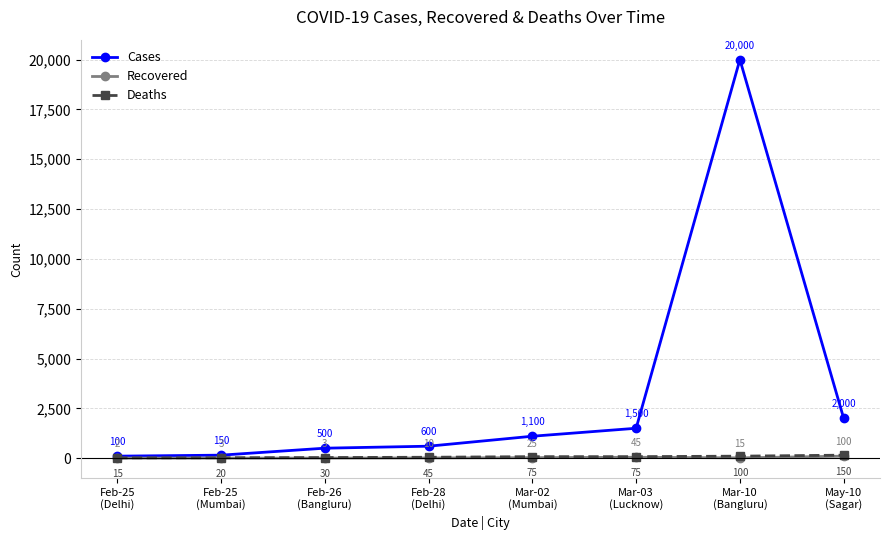

True or false: Recovered has more than 2 points higher than both neighbors.

False